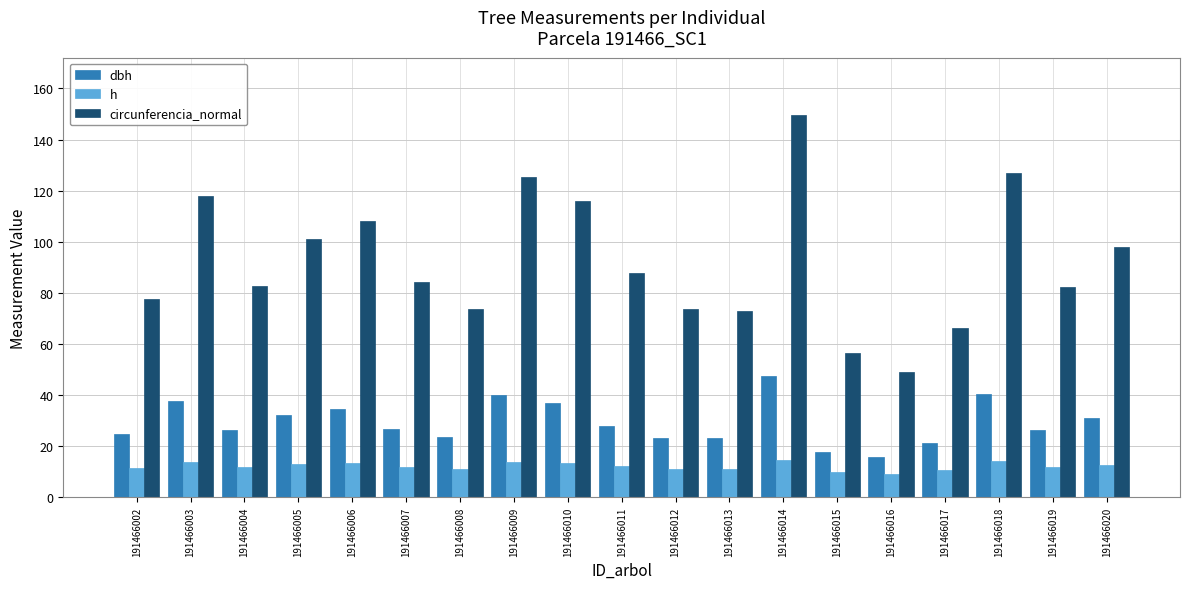

Which series has the largest total across all categories?

circunferencia_normal